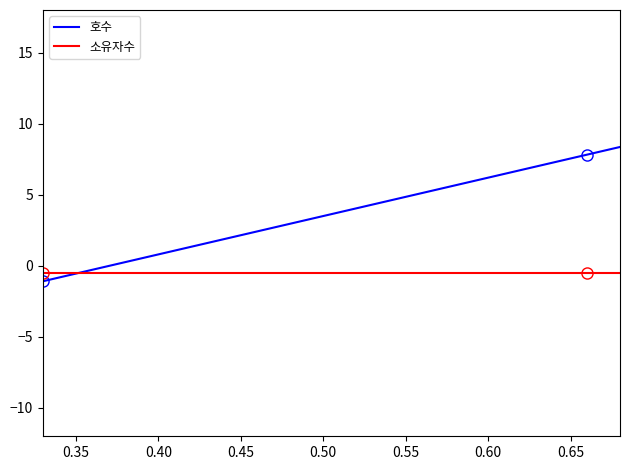

After their last crossing, which series has the higher values: 소유자수 or 호수?

호수